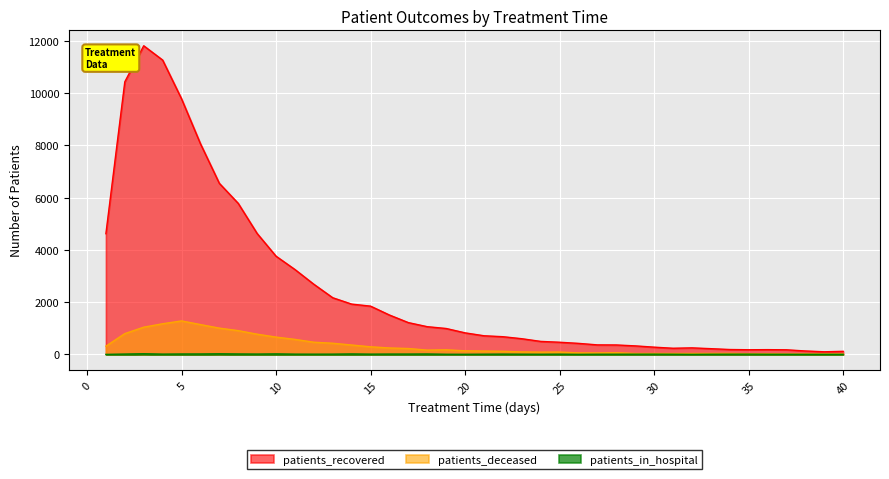

What are all the series names shown in the legend?

patients_recovered, patients_deceased, patients_in_hospital